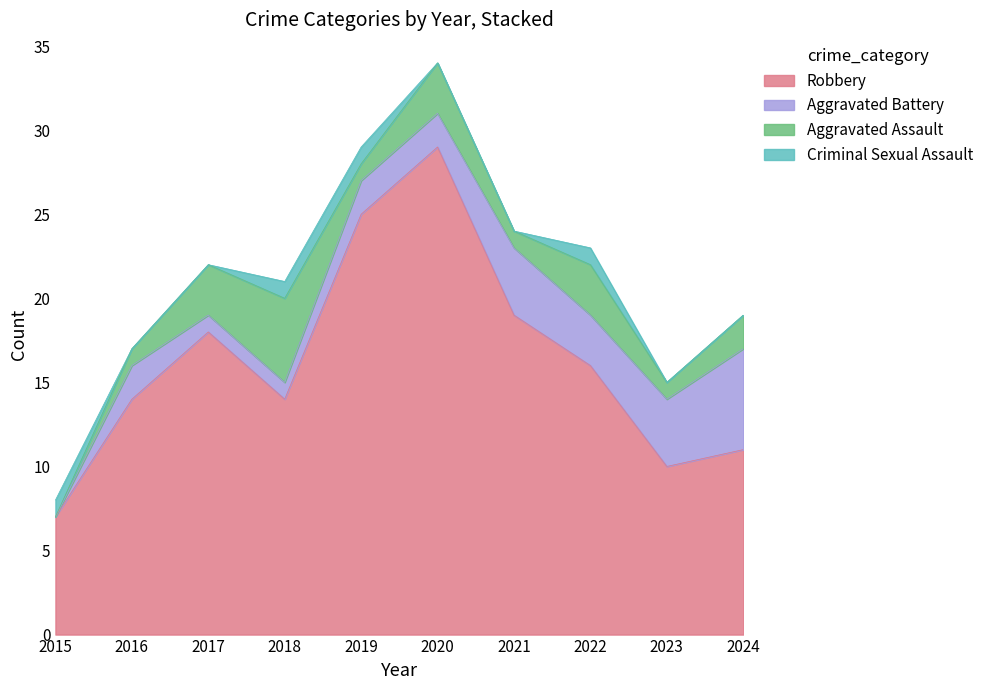

What is the value of the Aggravated Battery point at the 2nd from the left?

2